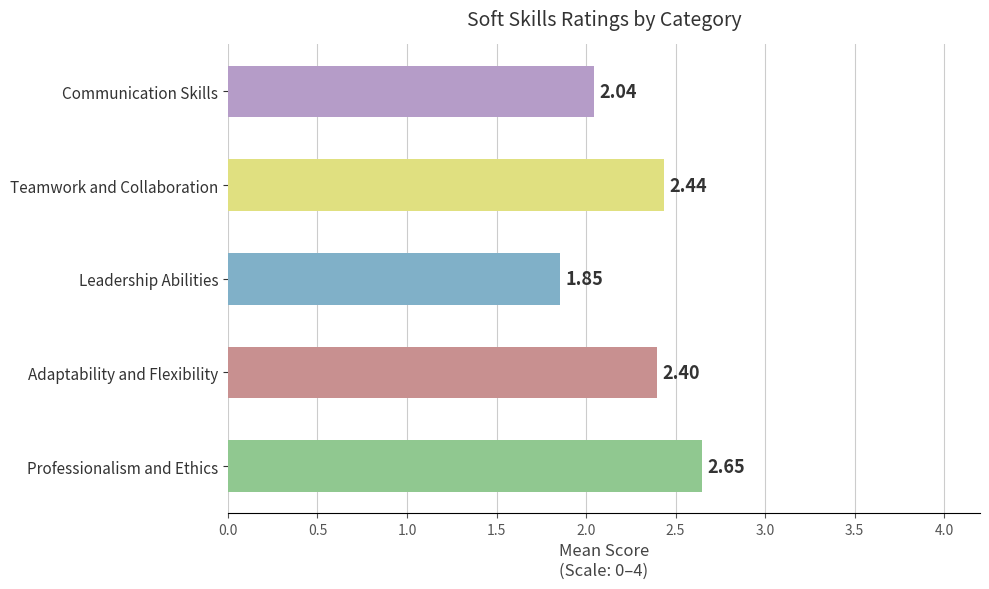

What is the average value?

2.3